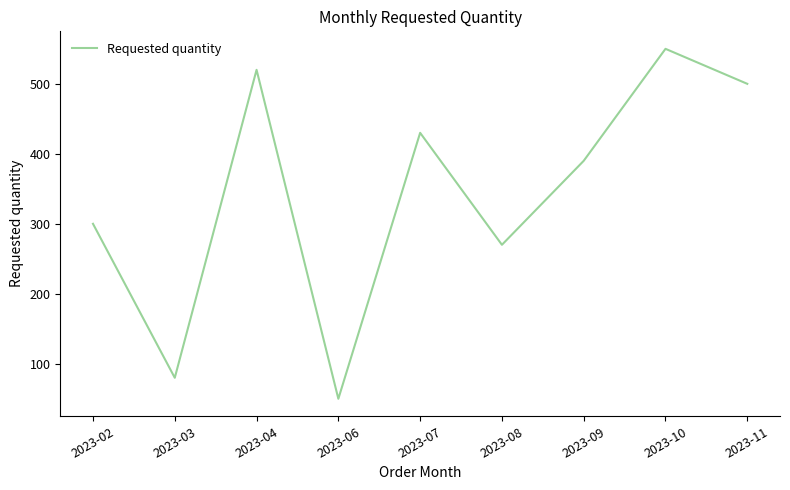

Which category has the highest value across all series?

2023-10